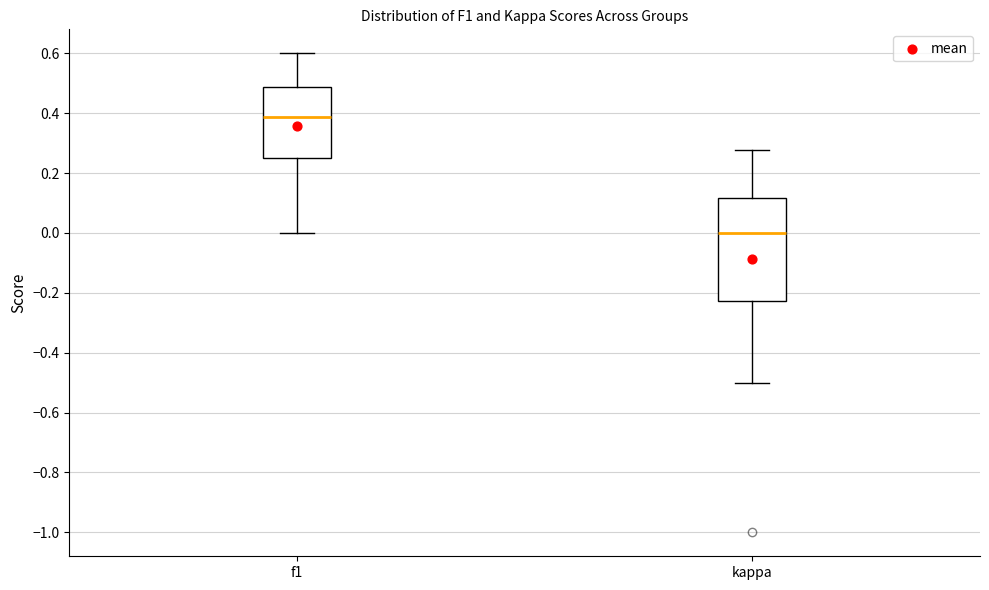

Reading left to right, read every box against the y-axis: the position of its median line, the range the box covers, and the ends of its whiskers. The values are not printed on the chart, so give them approximately, as read against the axis.

f1: median 0.38, box 0.26 to 0.48, whiskers 0.00 to 0.60
kappa: median 0.00, box -0.22 to 0.12, whiskers -0.50 to 0.28